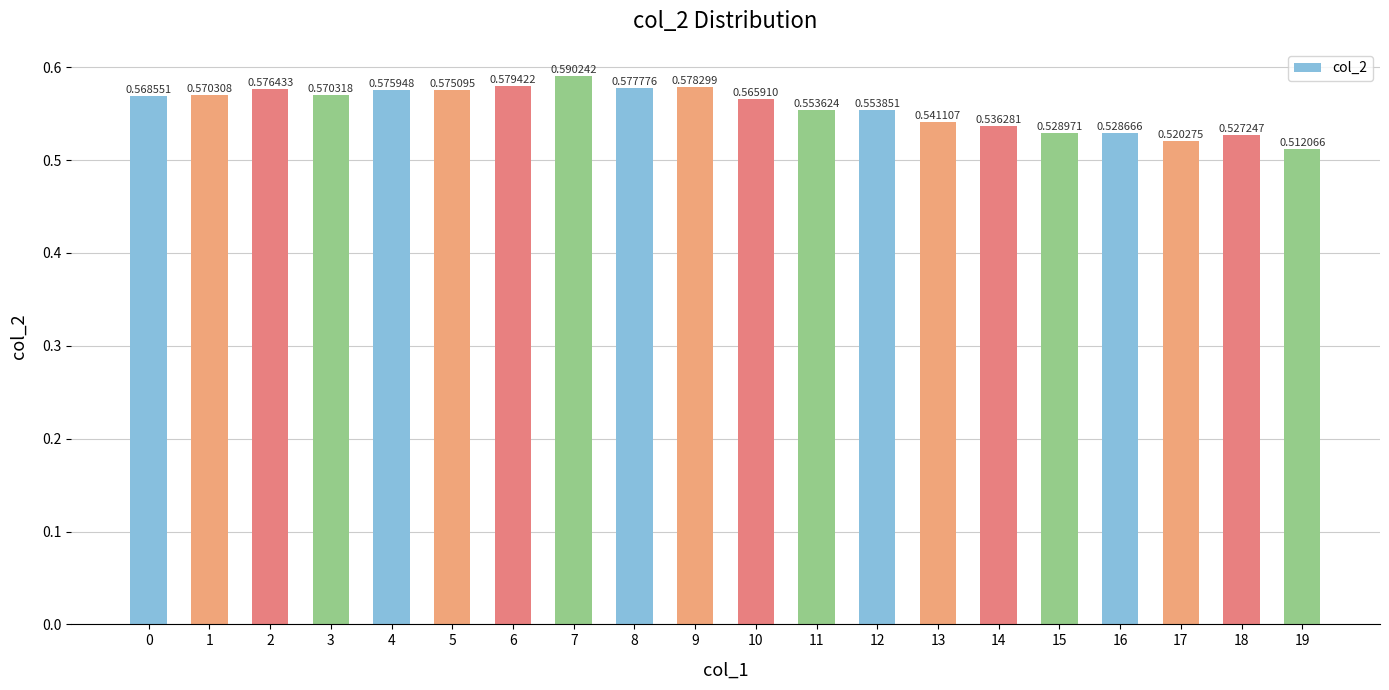

What is the difference between the maximum and minimum values?

0.1